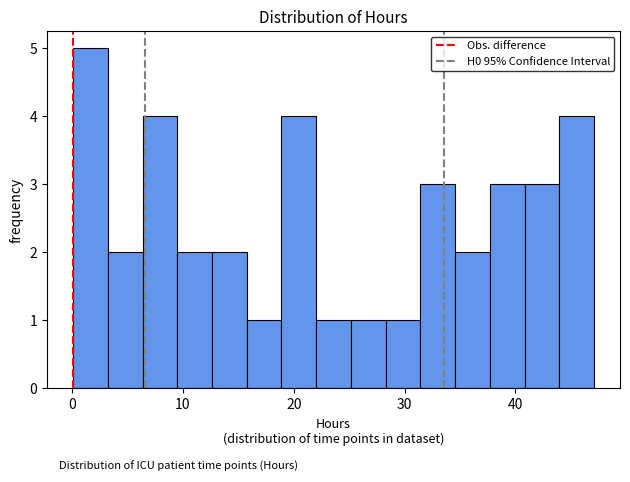

Read against the x-axis, roughly where is the centre of the tallest bar?

2